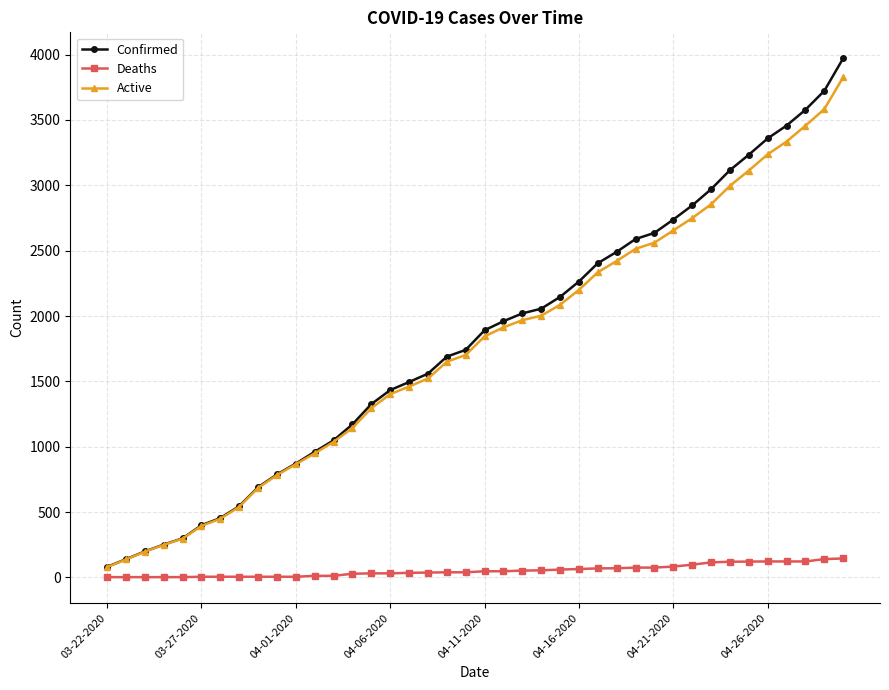

What is the maximum value for Deaths?

145